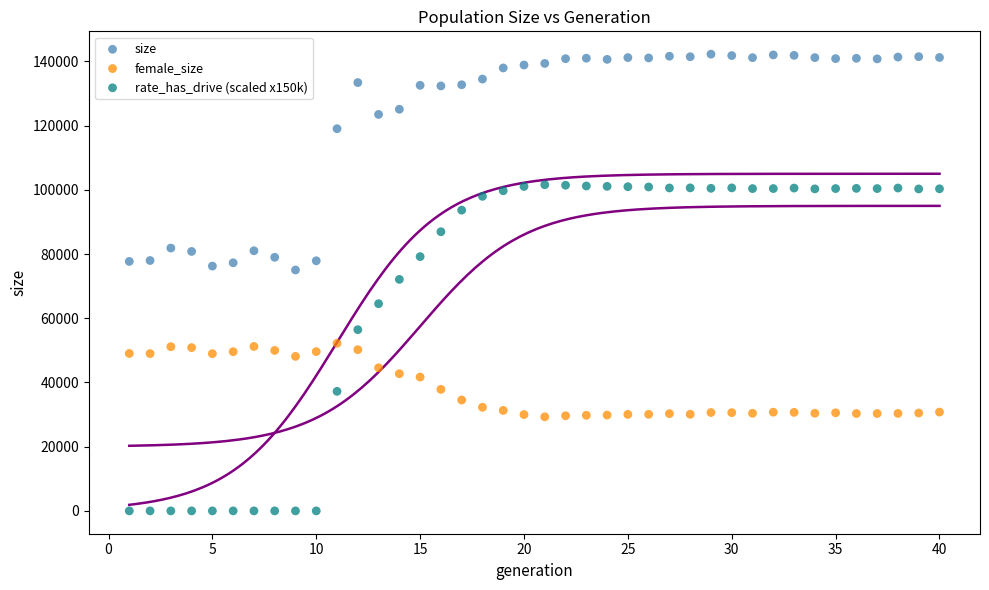

Which series contains the highest Y value?

size